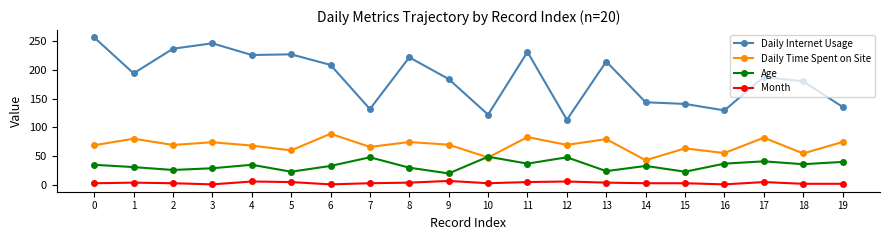

Which series has the largest range (max minus min)?

Daily Internet Usage